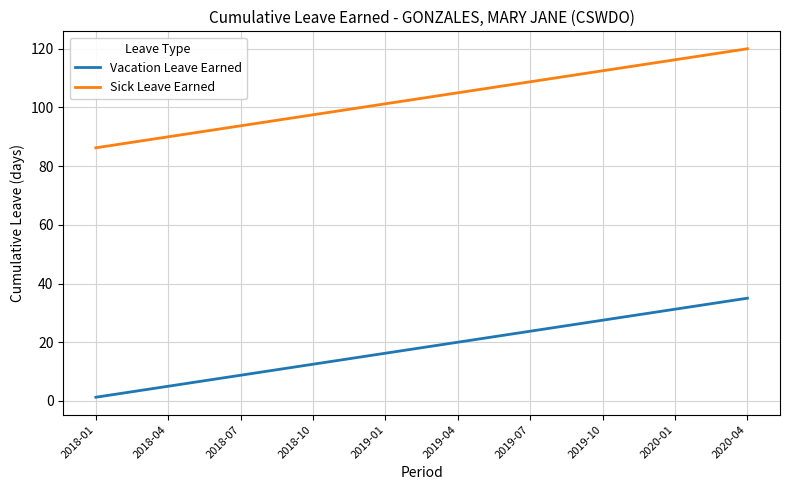

True or false: Vacation Leave Earned and Sick Leave Earned intersect in this chart.

False